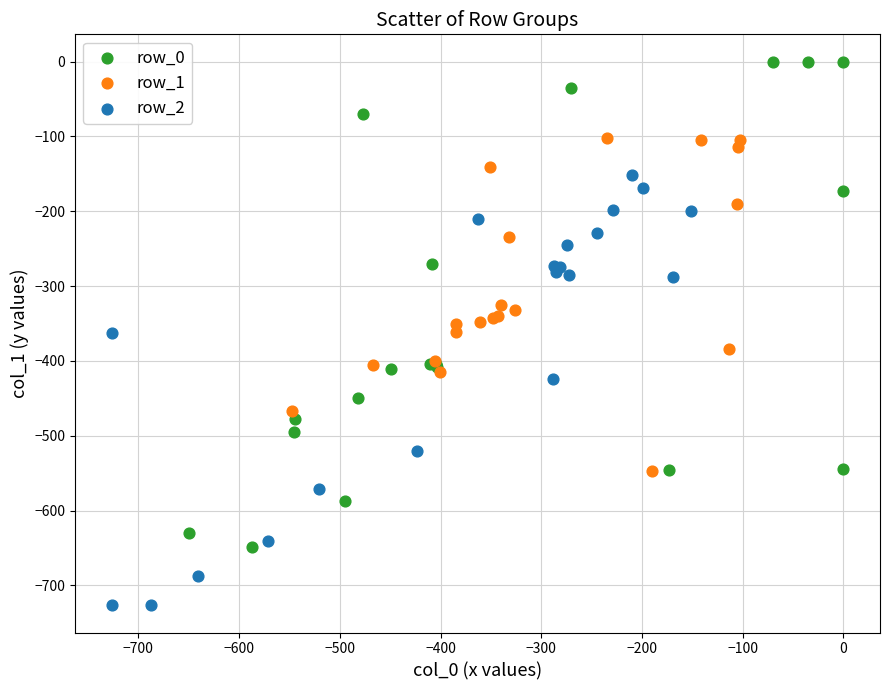

Which series reaches the maximum Y coordinate?

row_0